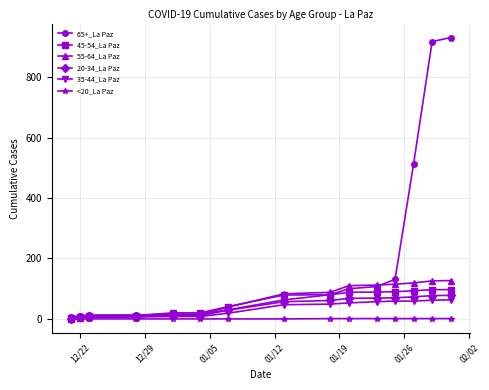

At how many categories does at least one series exceed 451?

3